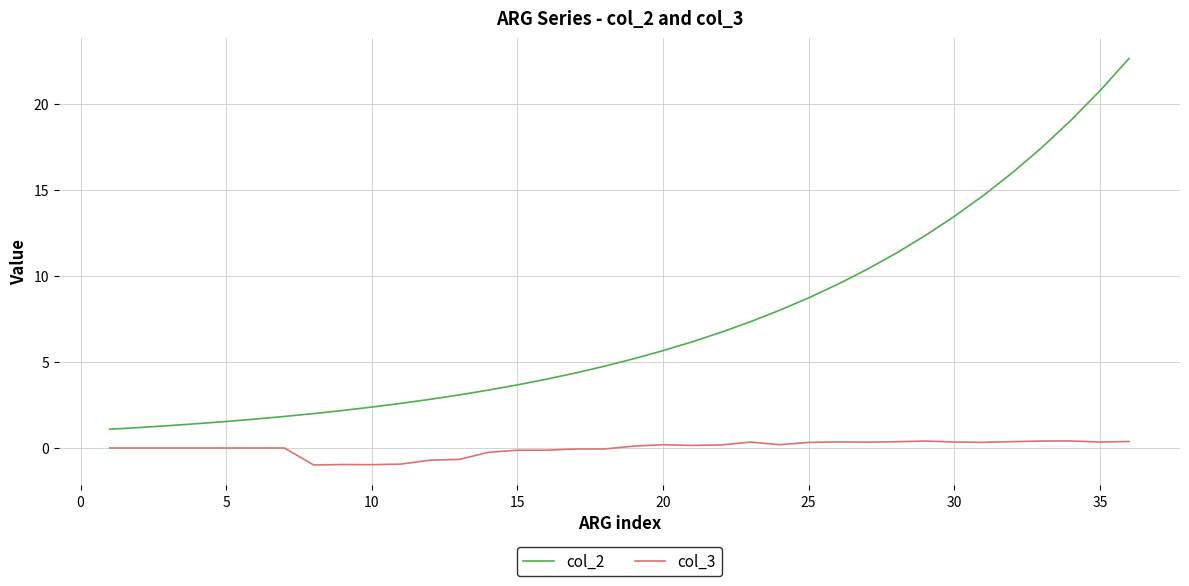

List the series in order of their overall mean, lowest first.

col_3, col_2